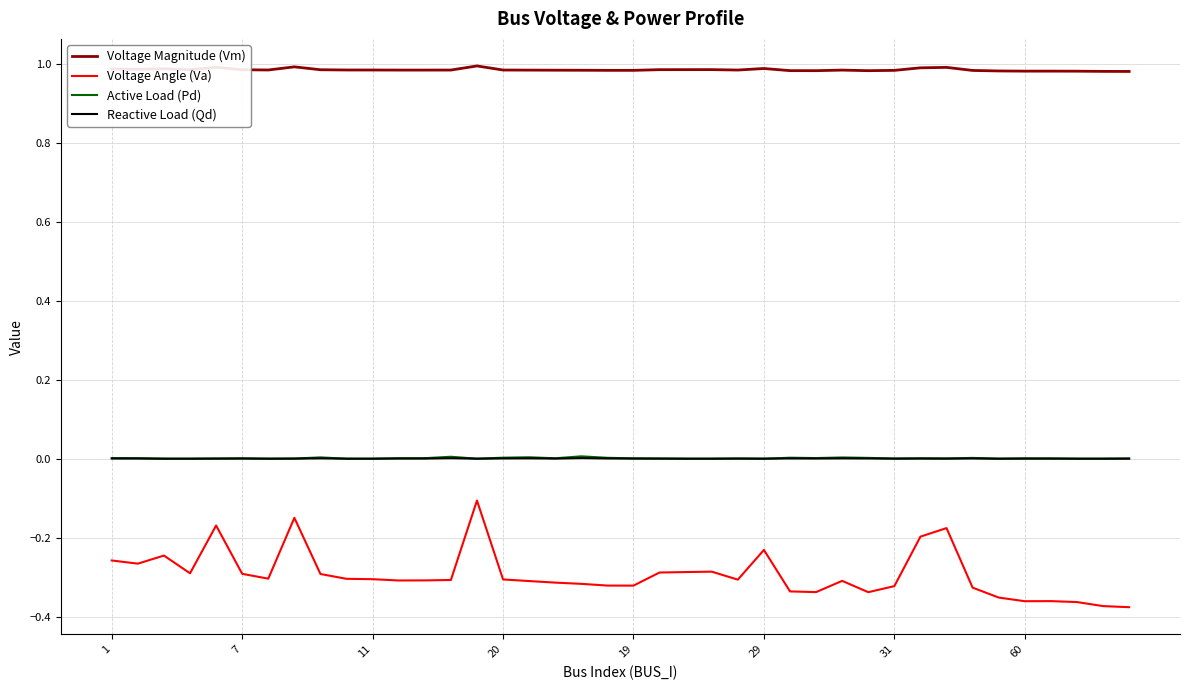

True or false: Active Load (Pd) and Voltage Angle (Va) cross at least once.

False